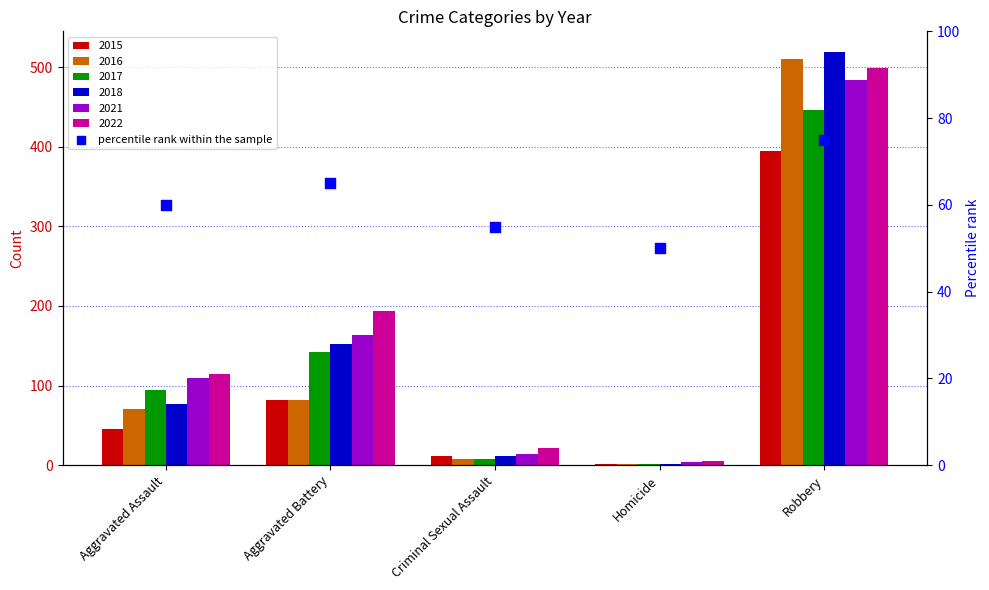

Which has a higher value, Robbery or Homicide?

Robbery